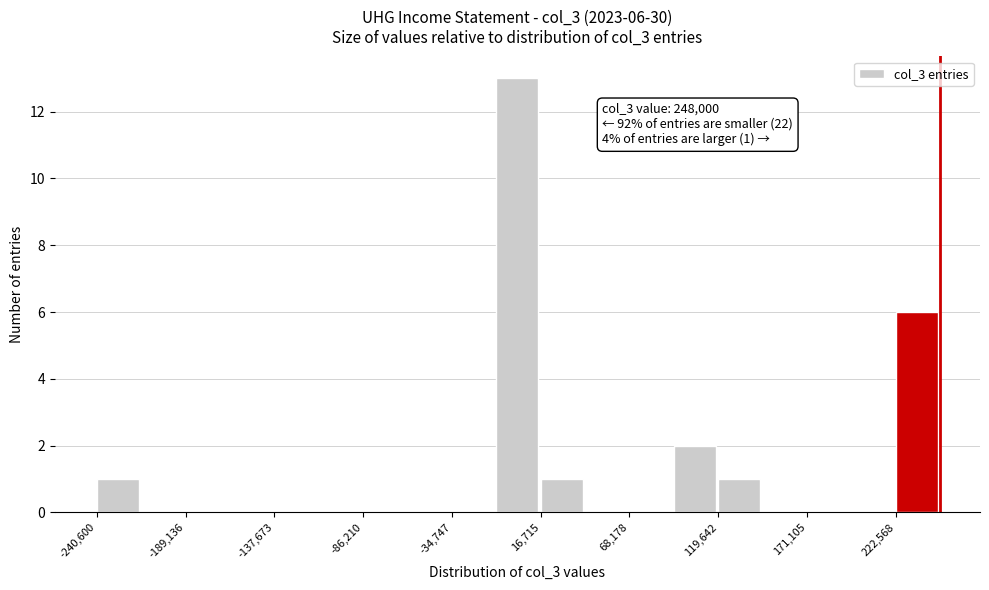

Read against the x-axis, roughly where is the centre of the tallest bar?

0